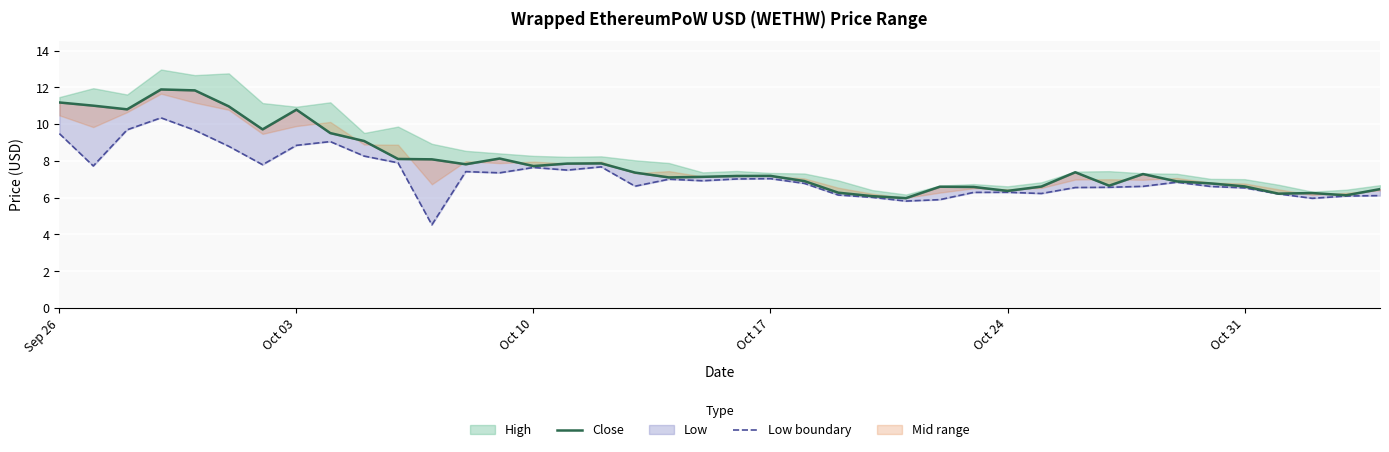

Reading left to right, extract all data points from this chart.

Close: 11.2	11.0	10.8	11.9	11.8	11.0	9.7	10.8	9.5	9.1	8.1	8.1	7.8	8.1	7.7	7.9	7.9	7.4	7.1	7.1	7.2	7.2	6.9	6.3	6.1	6.0	6.6	6.6	6.4	6.6	7.4	6.7	7.3	6.9	6.8	6.6	6.2	6.3	6.1	6.5
Low boundary: 9.5	7.7	9.7	10.3	9.7	8.8	7.8	8.8	9.1	8.3	7.9	4.5	7.4	7.4	7.6	7.5	7.7	6.6	7.0	6.9	7.0	7.0	6.8	6.1	6.0	5.8	5.9	6.3	6.3	6.2	6.6	6.6	6.6	6.8	6.6	6.5	6.2	6.0	6.1	6.1